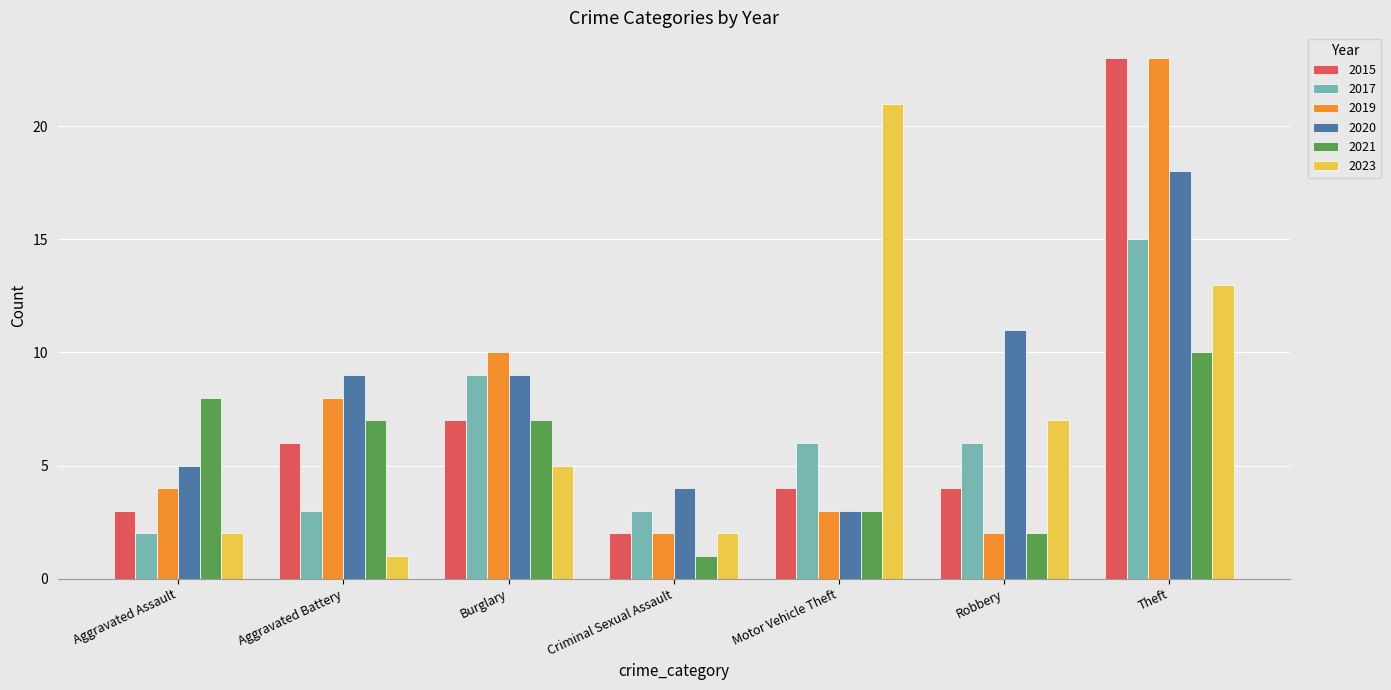

How many values in the 2017 series are below 6?

3